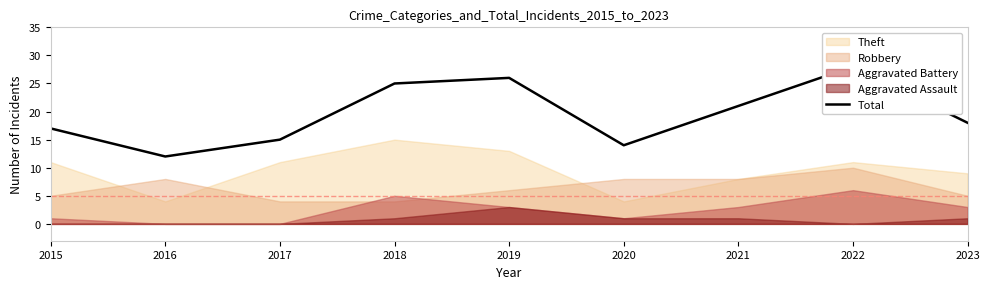

Does the chart have visible grid lines?

No